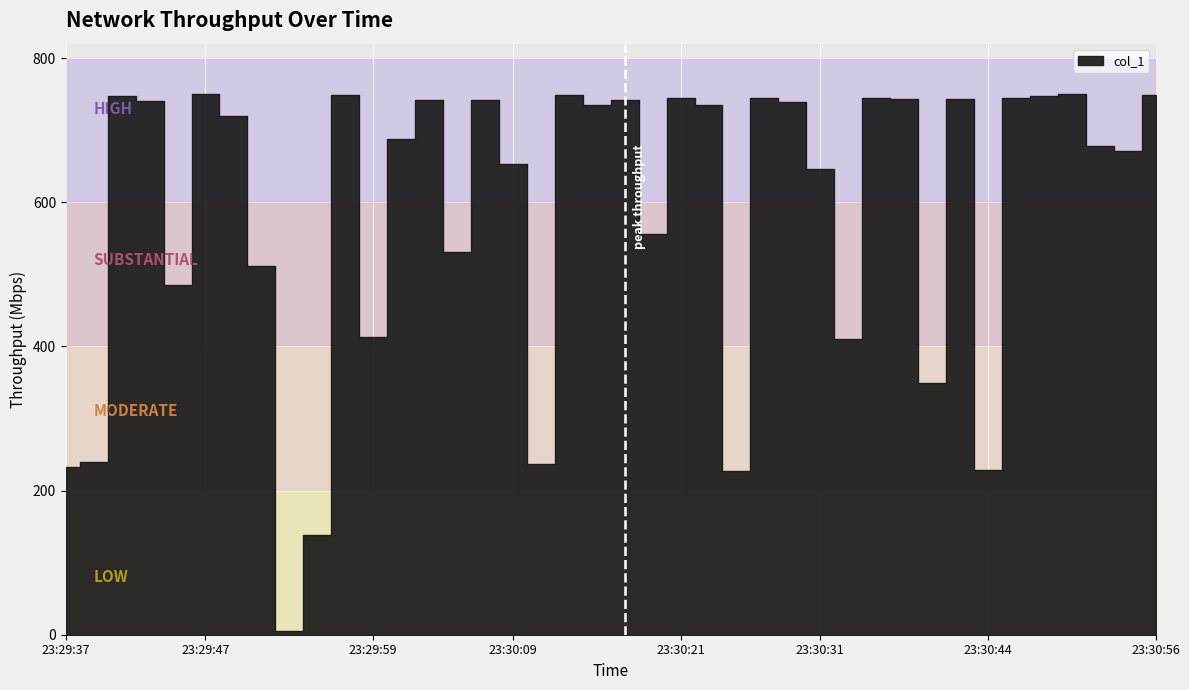

List the labels in order of value, largest first.

23:29:47, 23:30:50, 23:29:57, 23:30:13, 23:30:56, 23:30:48, 23:29:41, 23:30:36, 23:30:21, 23:30:27, 23:30:46, 23:30:42, 23:30:38, 23:30:17, 23:30:03, 23:30:07, 23:29:43, 23:30:29, 23:30:15, 23:30:23, 23:29:49, 23:30:01, 23:30:52, 23:30:54, 23:30:09, 23:30:31, 23:30:19, 23:30:05, 23:29:51, 23:29:45, 23:29:59, 23:30:34, 23:30:40, 23:29:39, 23:30:11, 23:29:37, 23:30:44, 23:30:25, 23:29:55, 23:29:53